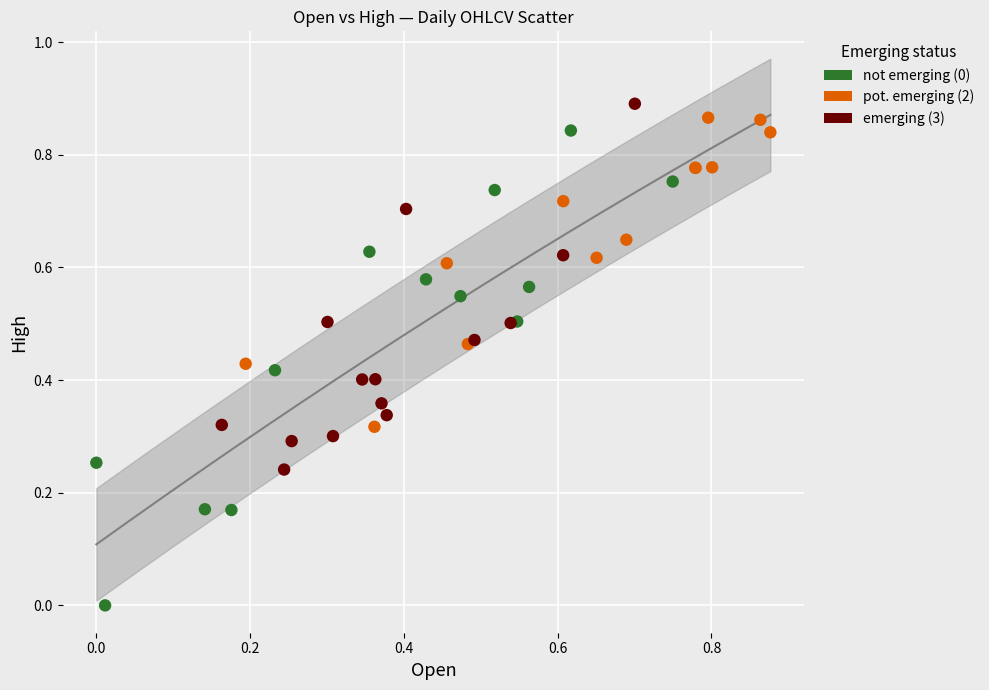

Which series has the largest Y range (max minus min)?

not emerging (0)